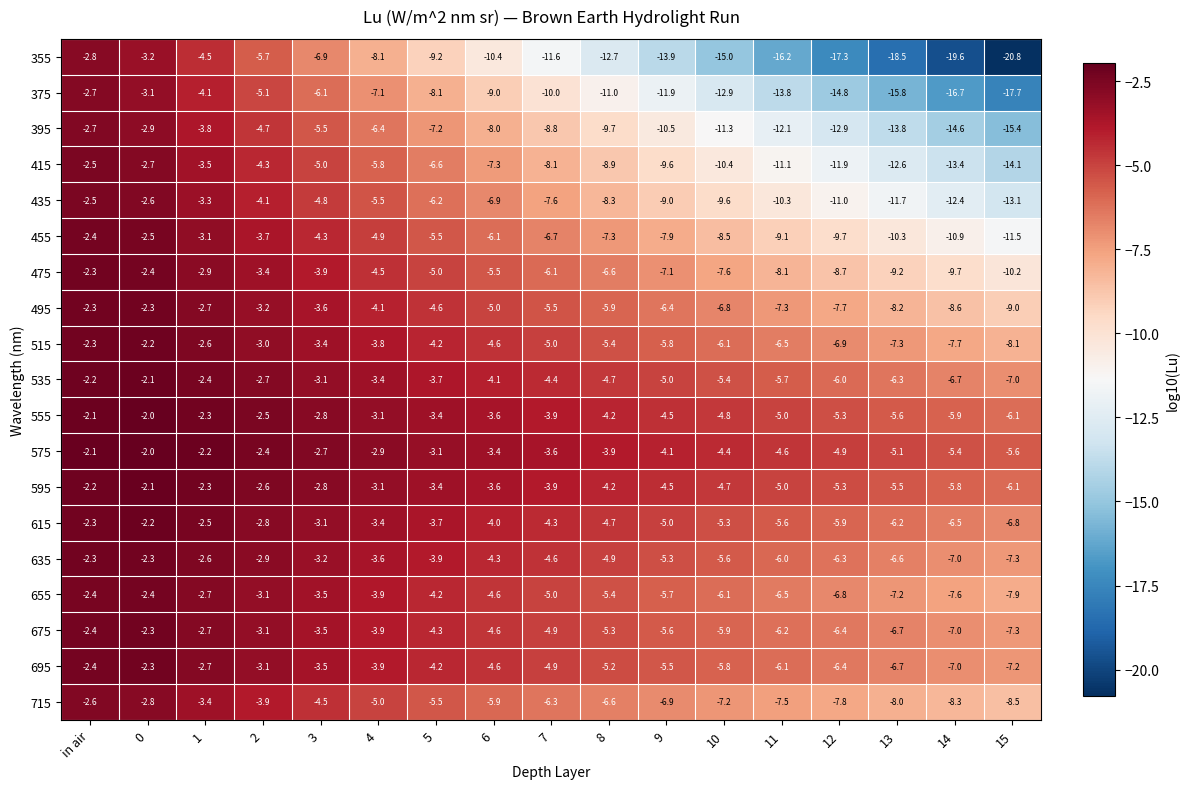

Which series has the largest total across all categories?

575